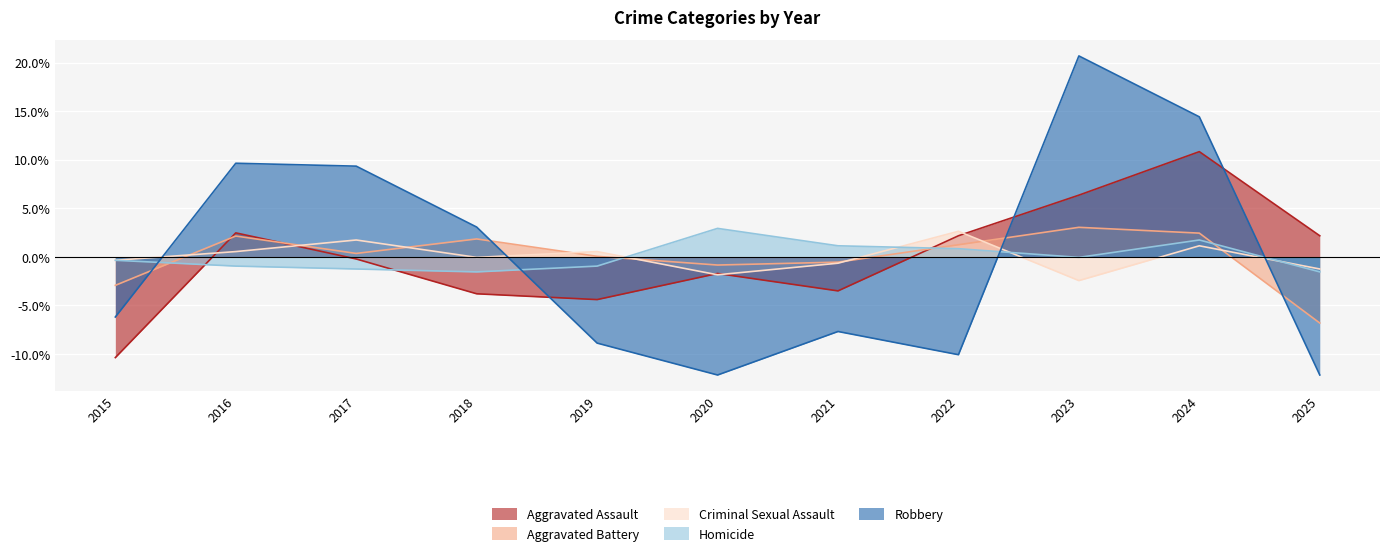

True or false: Robbery and Aggravated Battery intersect in this chart.

True